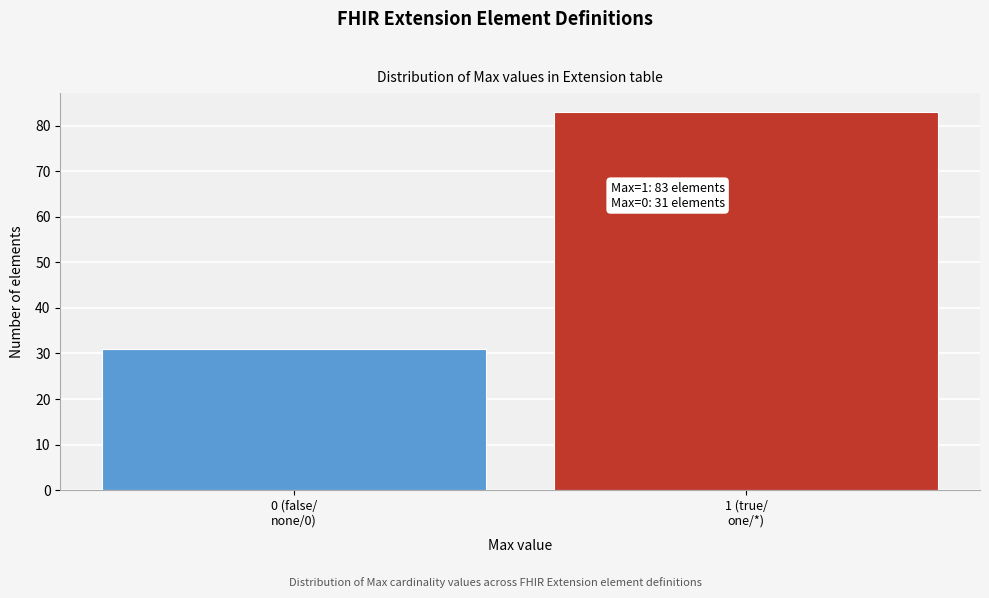

Reading right to left, what are all the values shown in this chart?

83	31